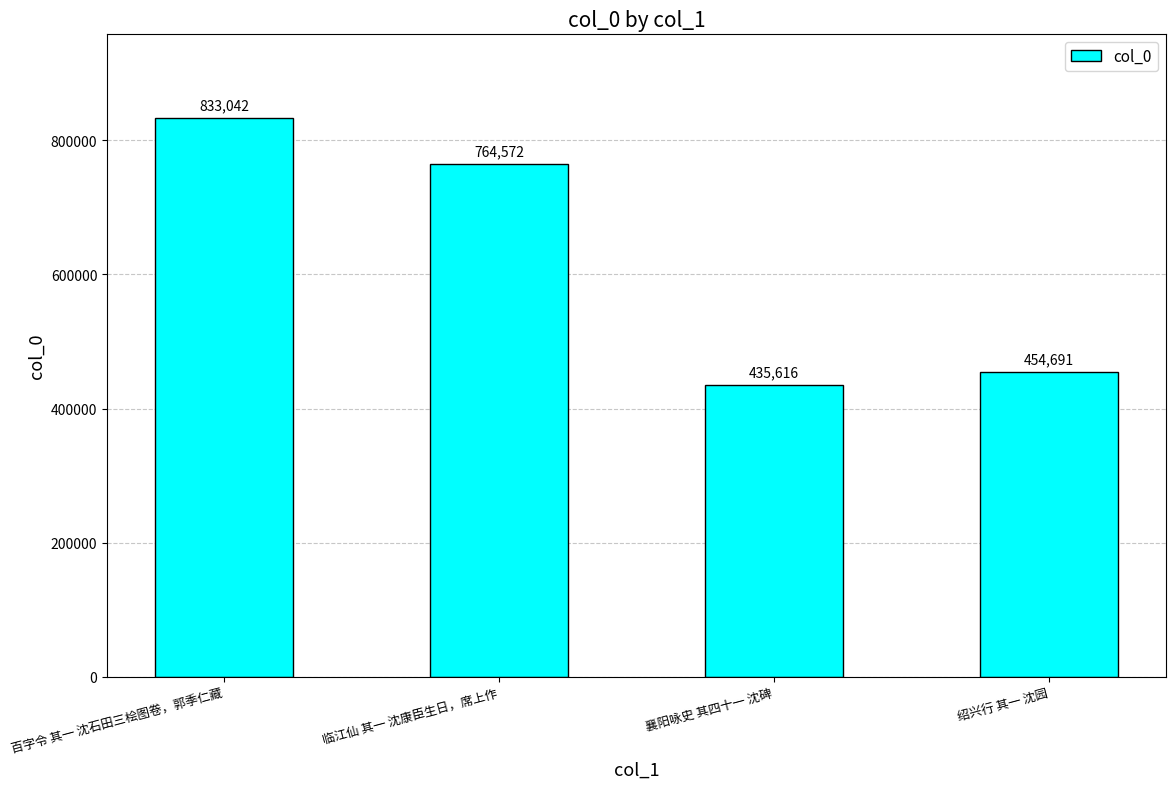

Is it true that the value at 临江仙 其一 沈康臣生日，席上作 is 1104368?

False